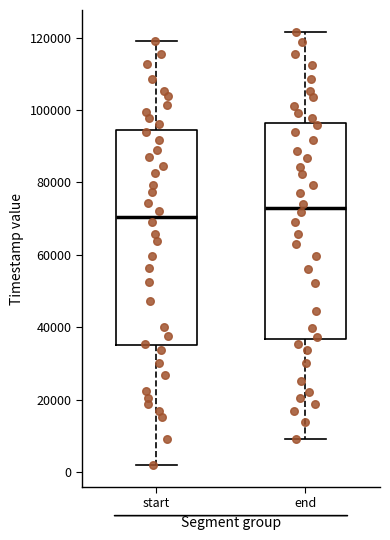

Which box has the highest median line?

end